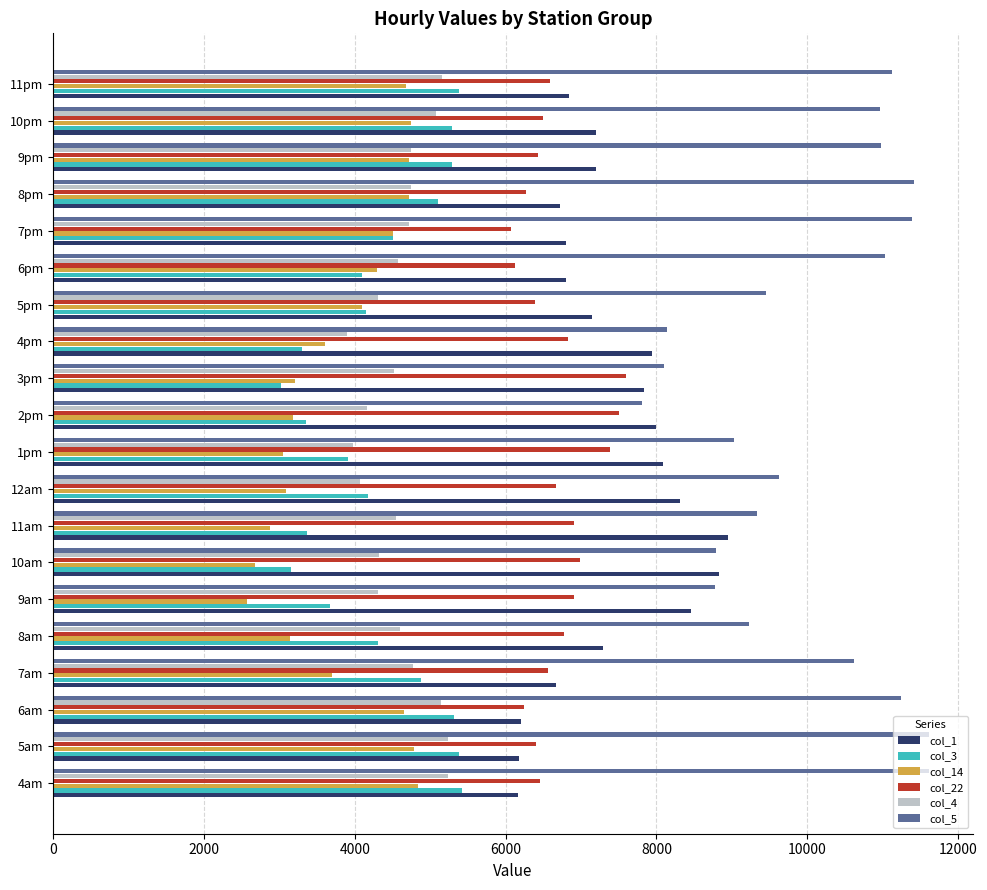

The value of col_1 at 9pm is 1884.3. True or false?

False